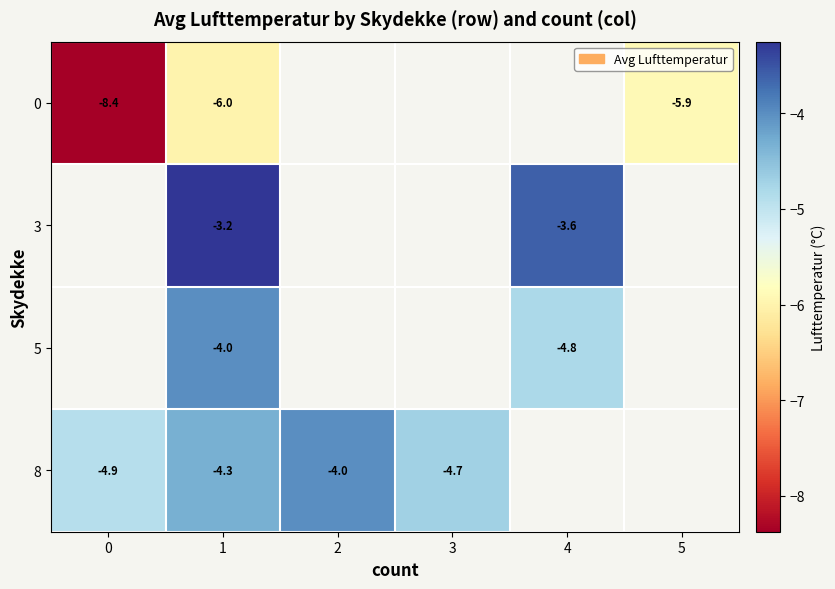

What is the total value across all series at 1?

-17.5